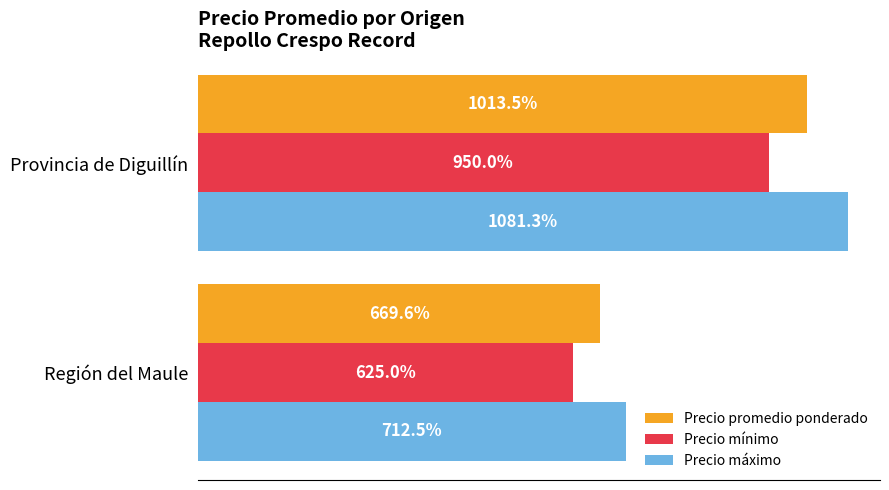

Rank the series at Provincia de Diguillín from highest to lowest value.

Precio máximo, Precio promedio ponderado, Precio mínimo